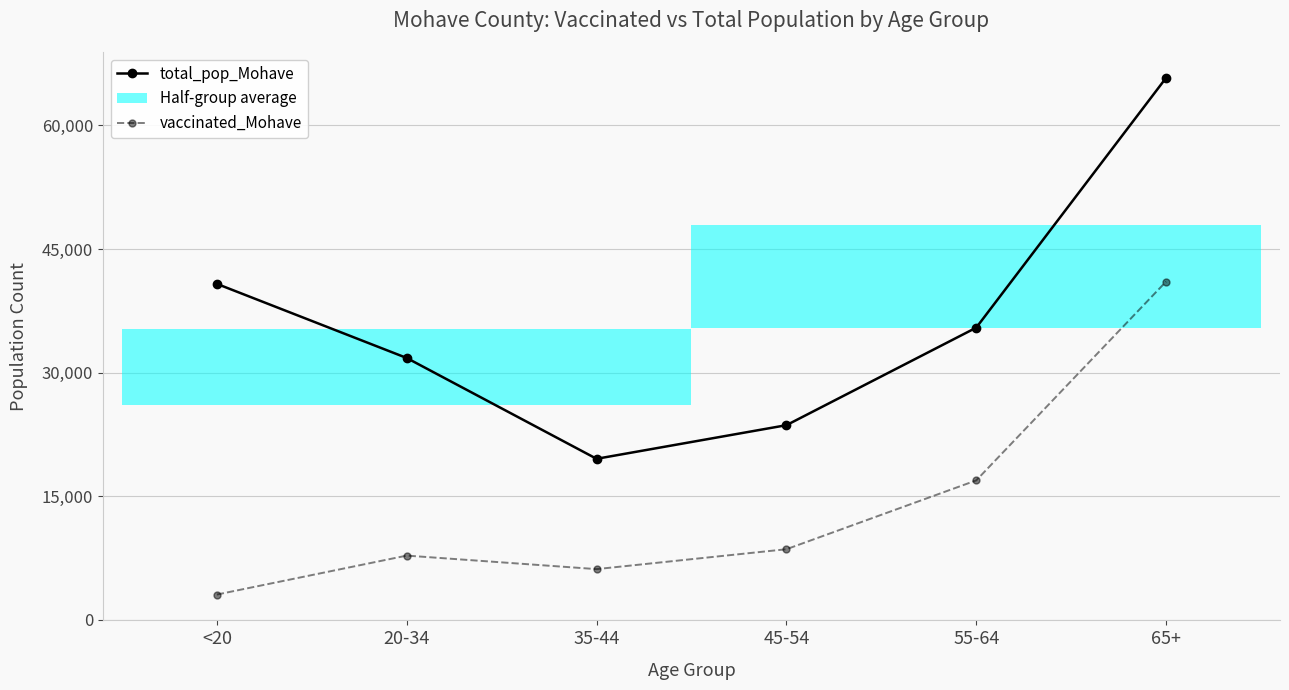

Where is total_pop_Mohave nearest to the value 42665?

<20